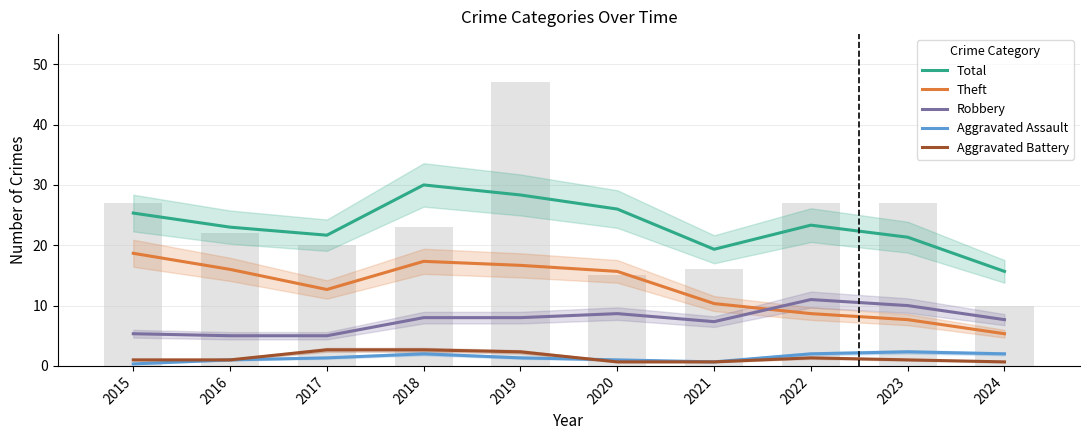

Which series has the largest range (max minus min)?

Total